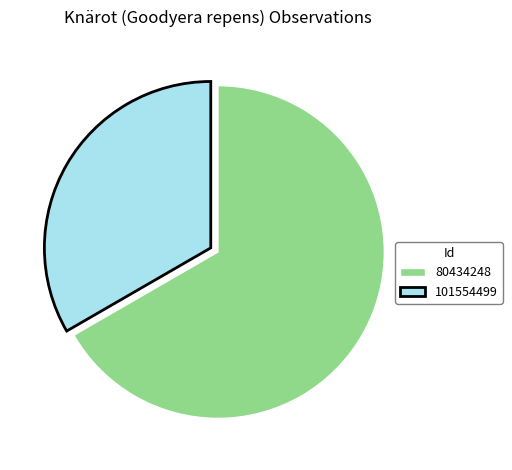

Combined, do 101554499 and 80434248 account for over 50%?

Yes